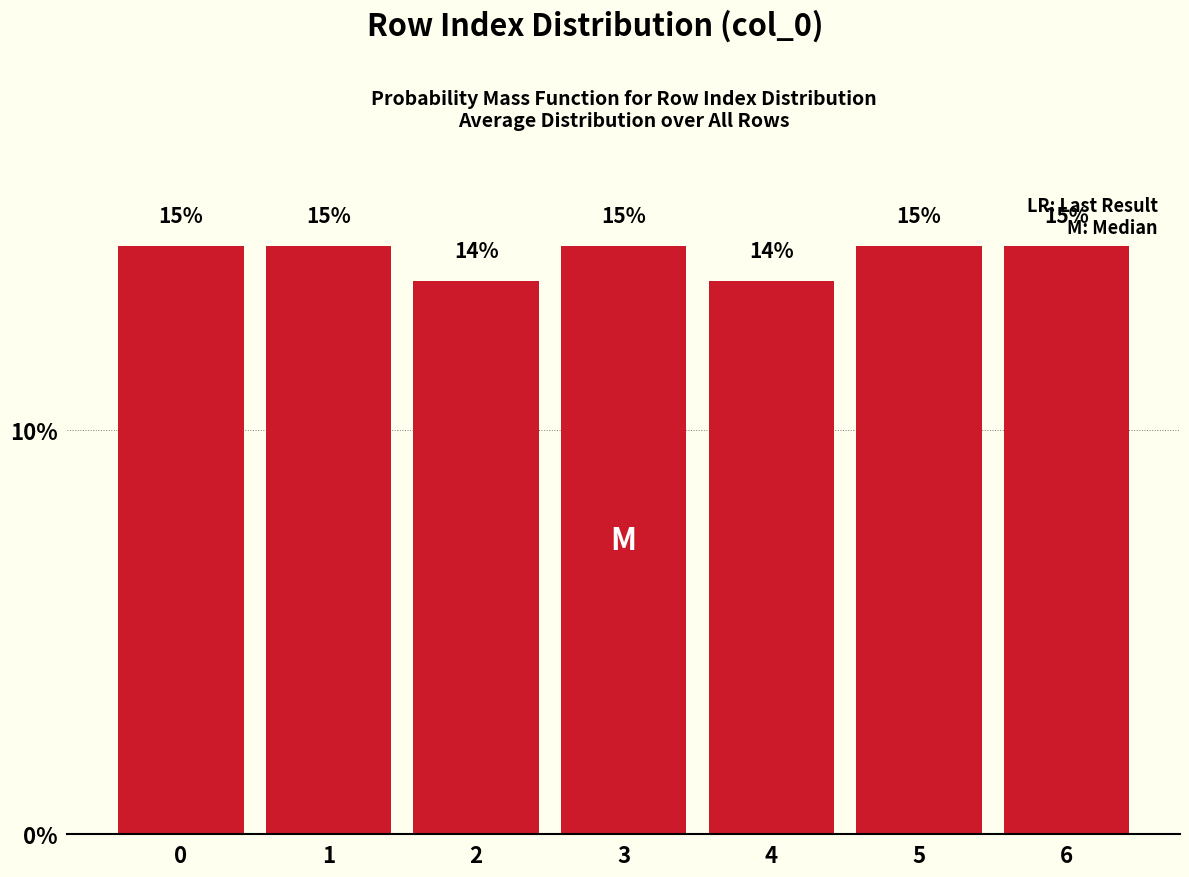

Are the bars horizontal?

No